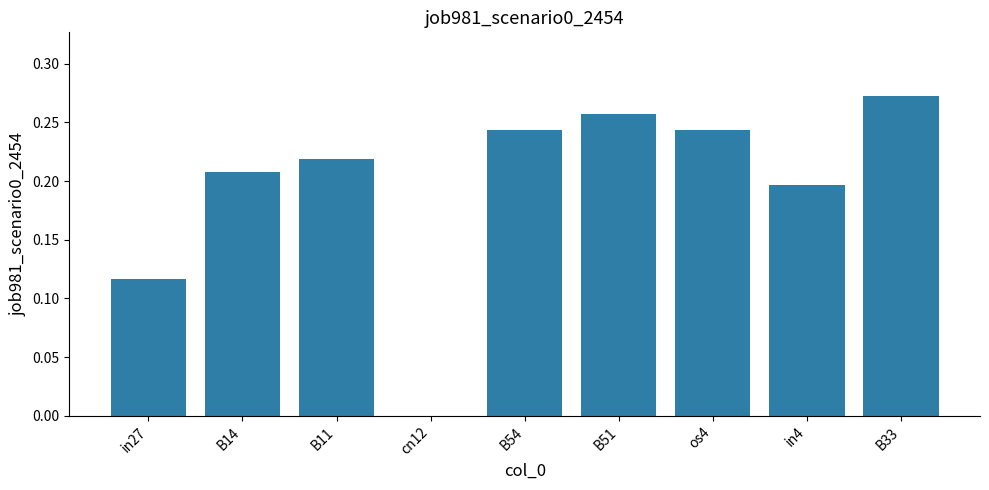

Which category has the highest value across all series?

B33